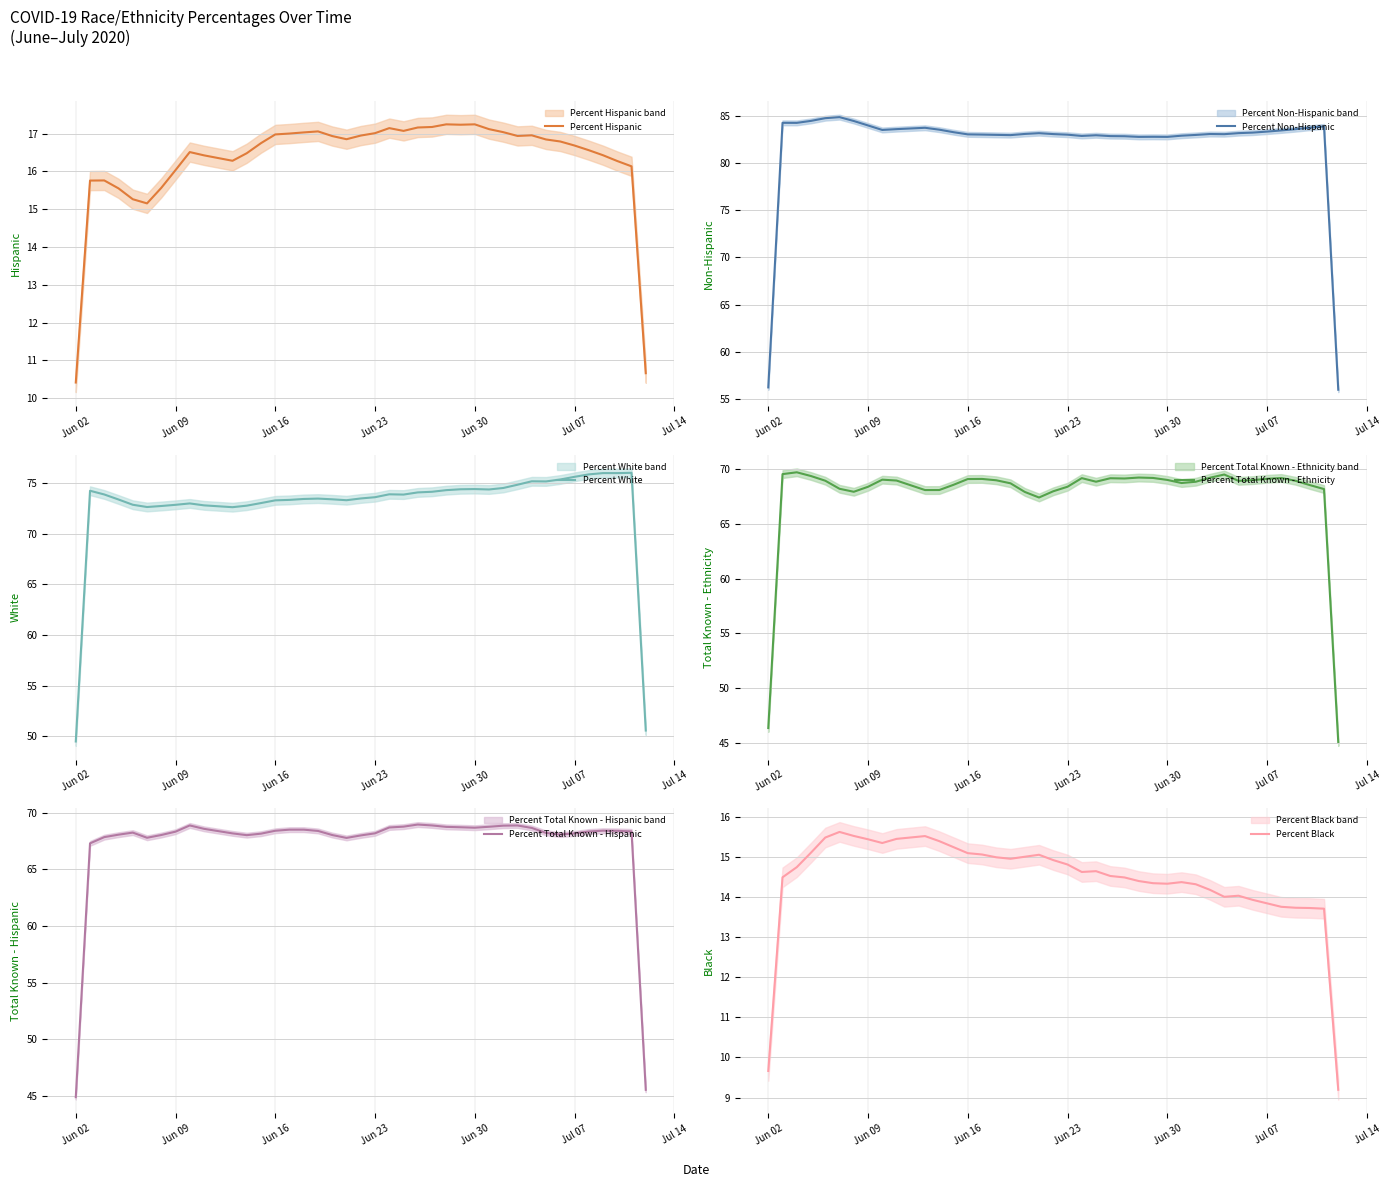

What is the minimum value for Percent Hispanic?

10.4